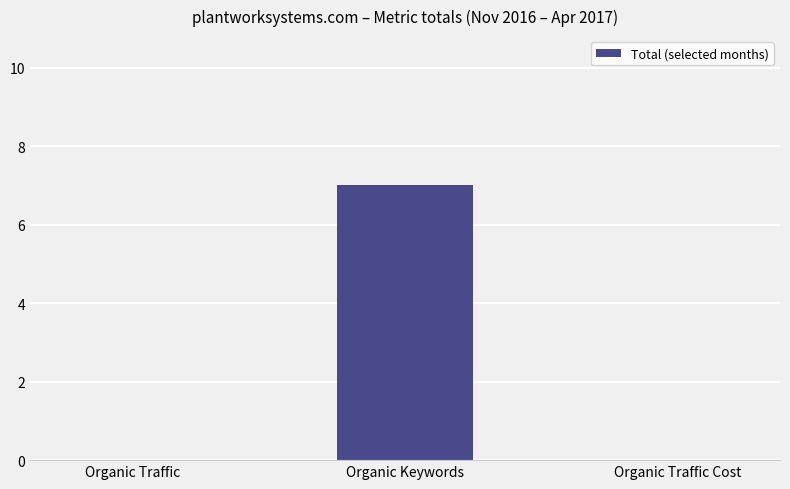

How many values are between 0 and 7?

3